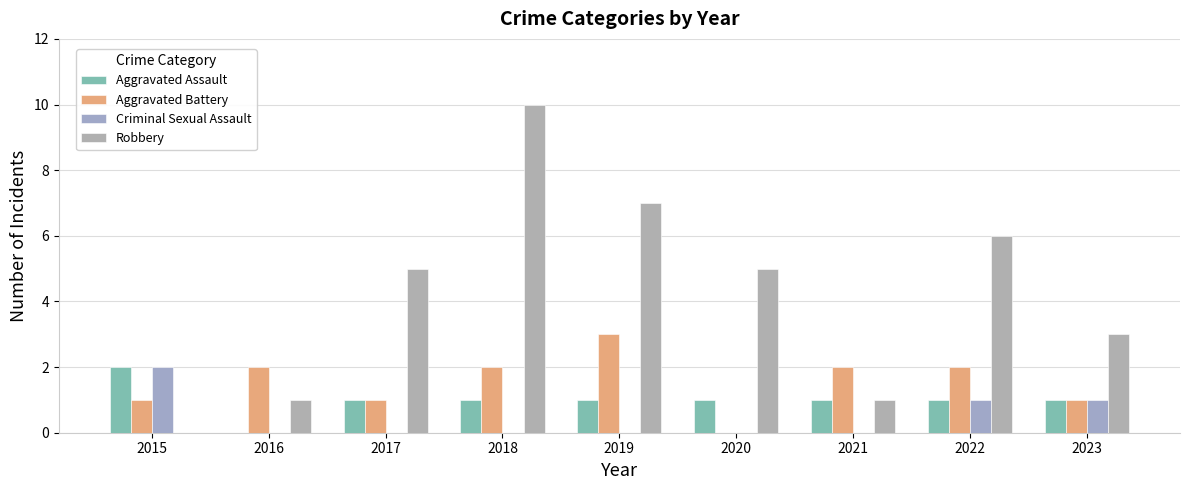

Read the Aggravated Assault value at 2019.

1